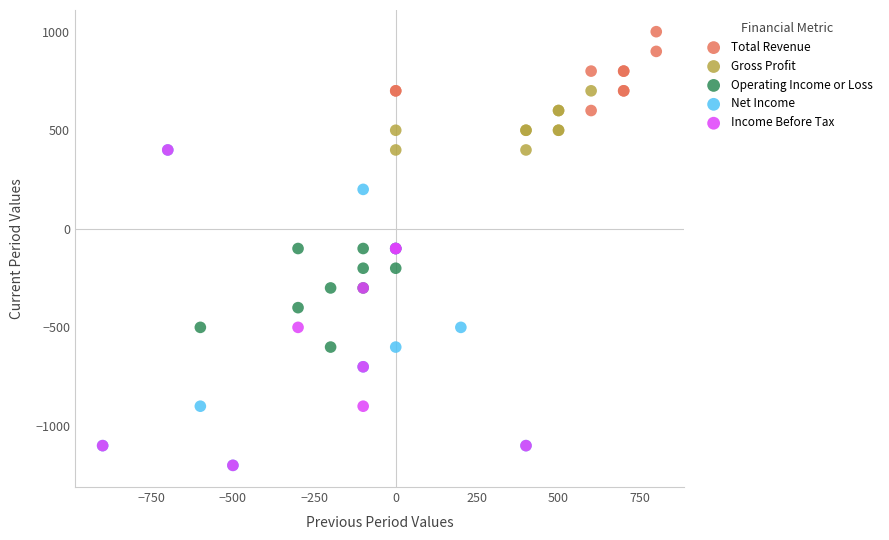

Which series contains the highest Y value?

Total Revenue